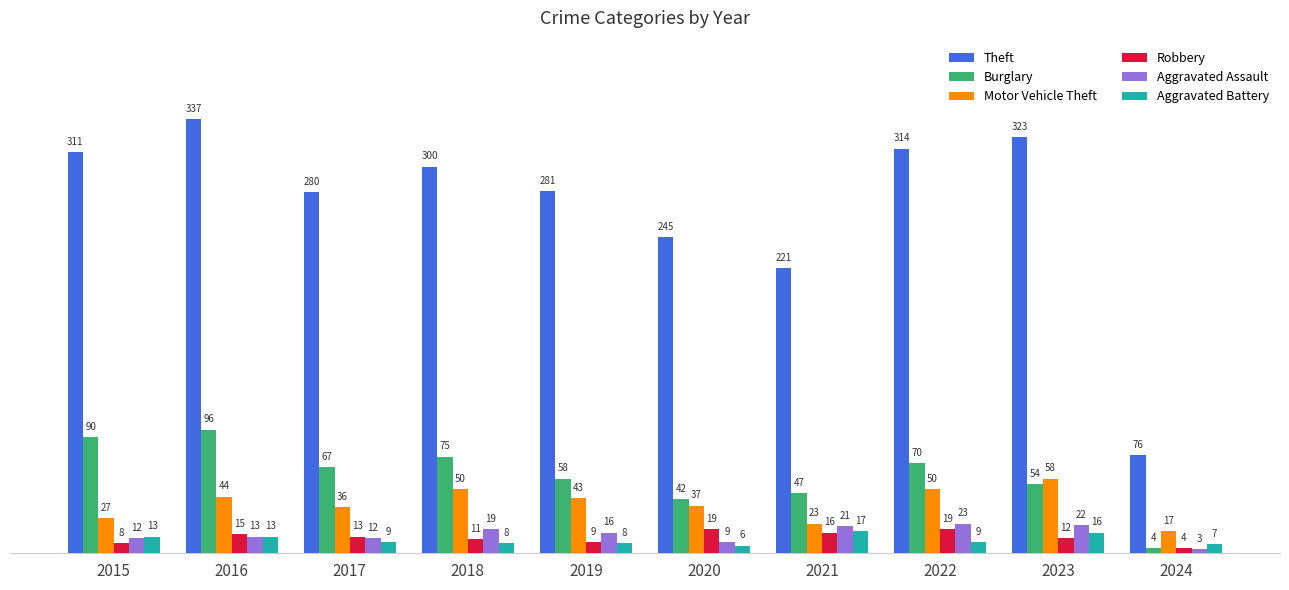

Which series changed the most between 2017 and 2019?

Burglary